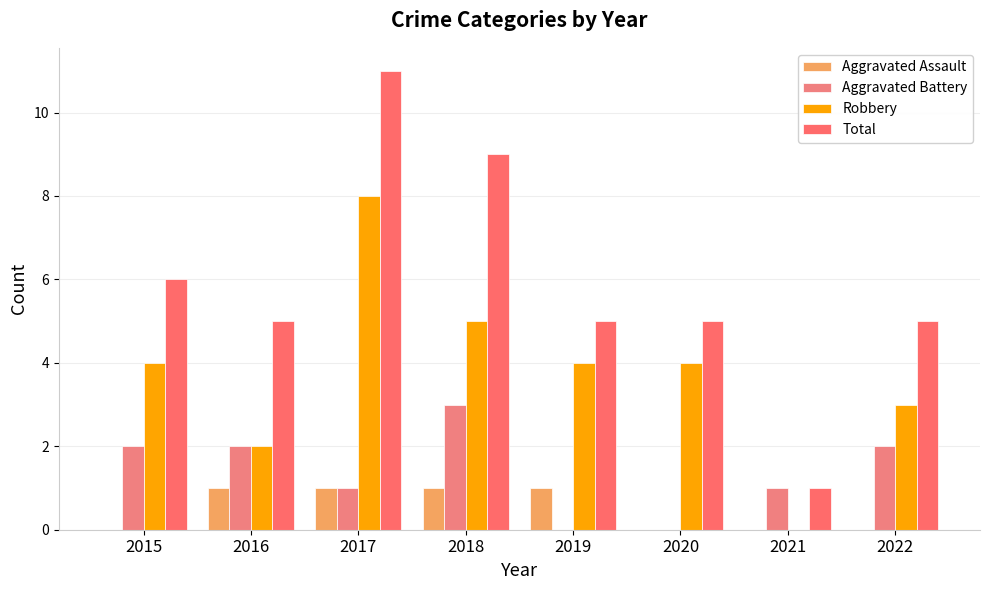

The value of Total at 2020 is 5. True or false?

True